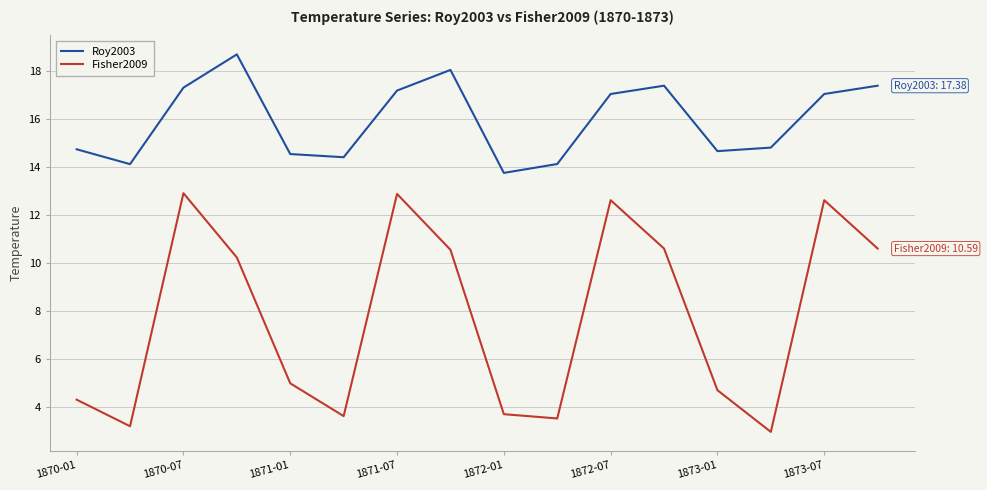

Does the chart display data point markers on the line(s)?

No